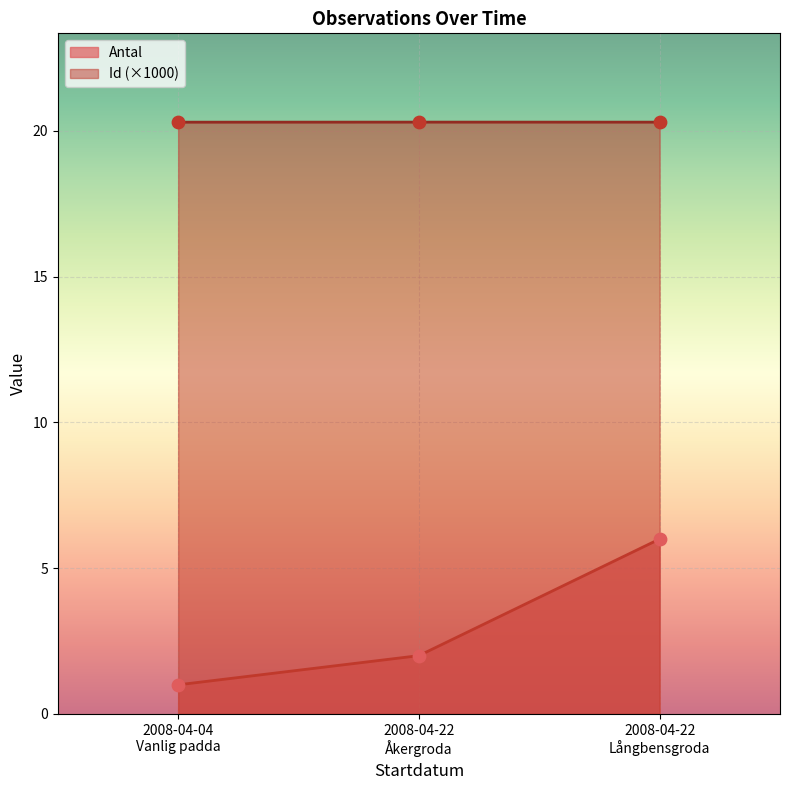

Which series has the widest spread of values?

Antal